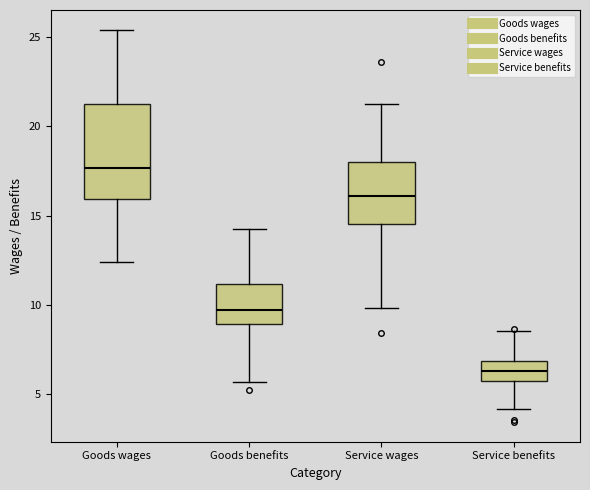

Which box's median line is the highest?

Goods wages